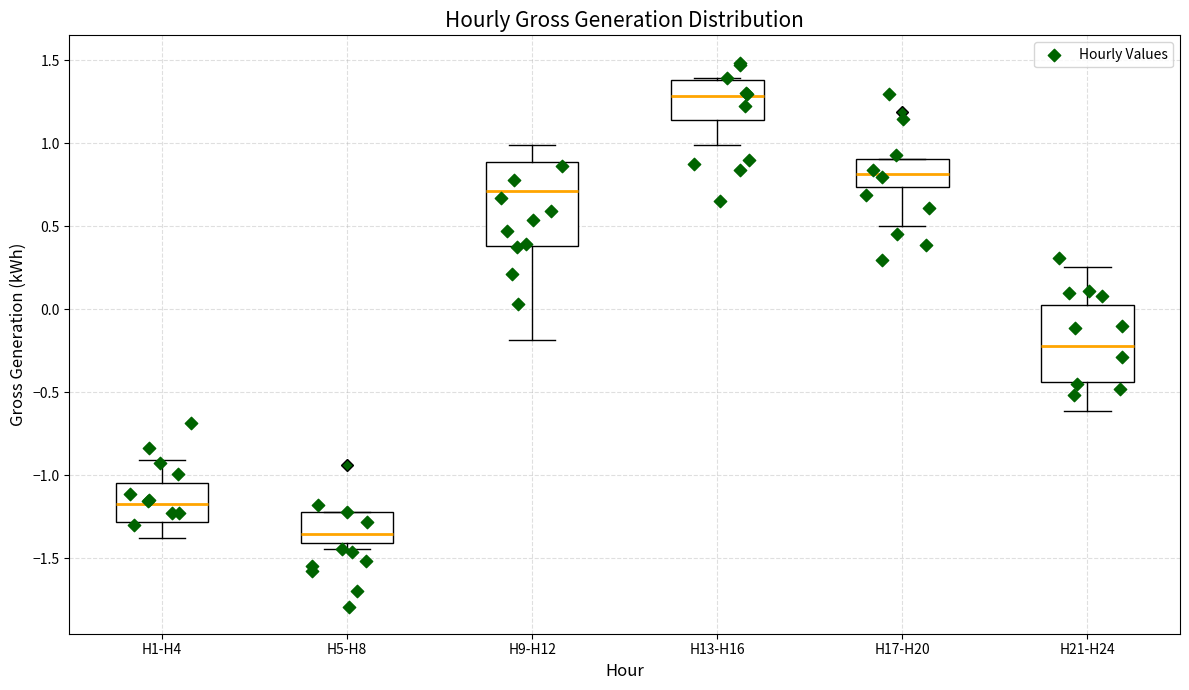

Which box's median line is the lowest?

H5-H8